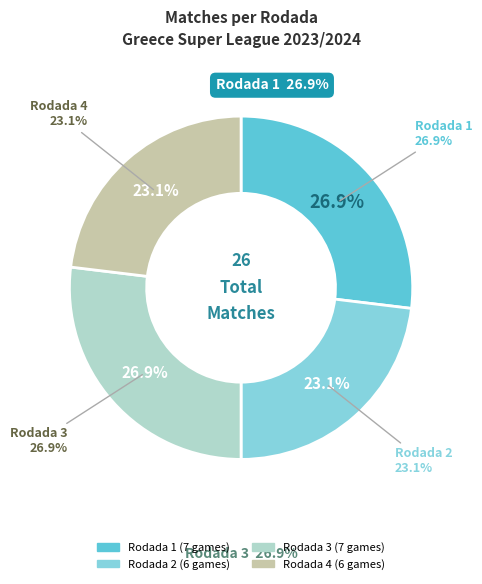

Is the sum of Rodada 1 and Rodada 3 greater than half?

Yes